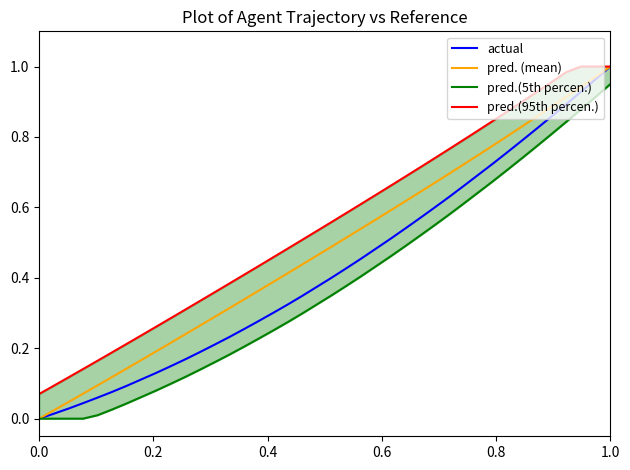

What is the maximum value for pred.(95th percen.)?

1.0